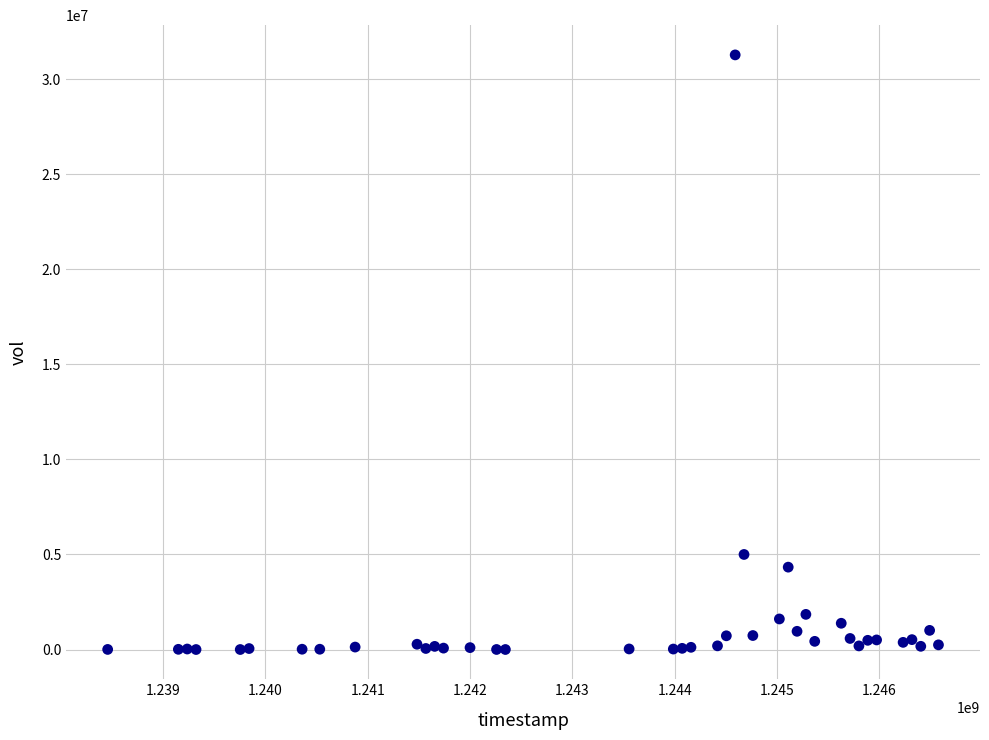

What Y value in the scatter plot is closest to 15635100?

4999000